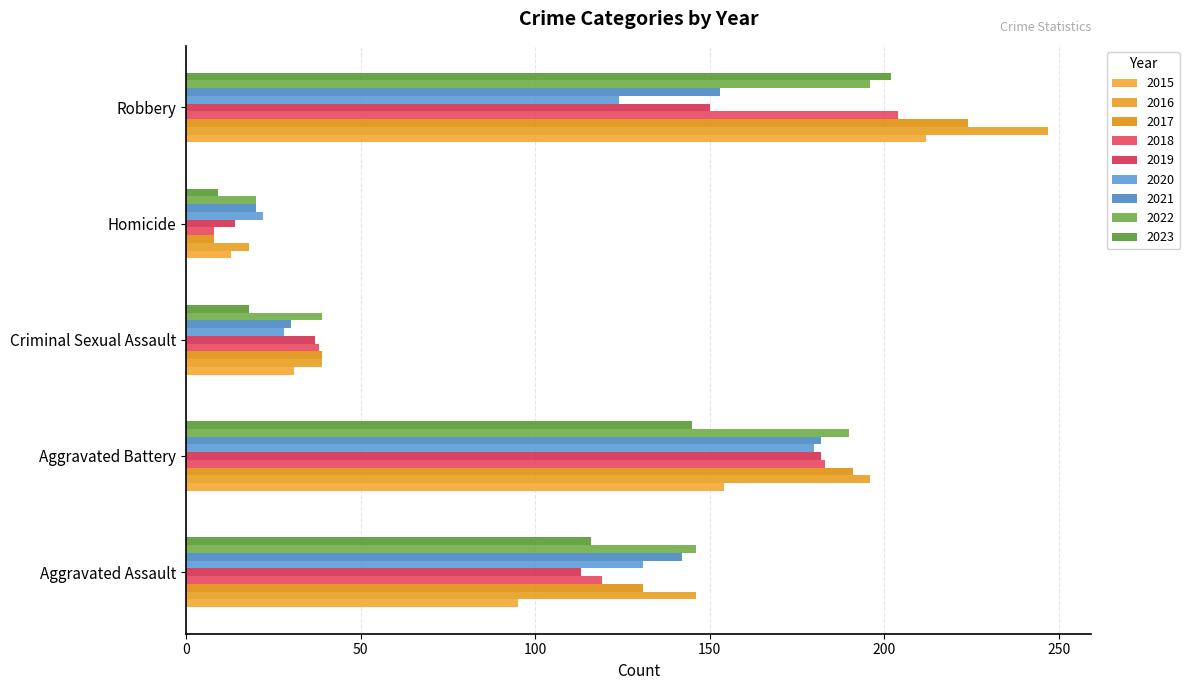

Reading right to left, extract all data points from this chart.

Aggravated Assault: 116	146	142	131	113	119	131	146	95
Aggravated Battery: 145	190	182	180	182	183	191	196	154
Criminal Sexual Assault: 18	39	30	28	37	38	39	39	31
Homicide: 9	20	20	22	14	8	8	18	13
Robbery: 202	196	153	124	150	204	224	247	212